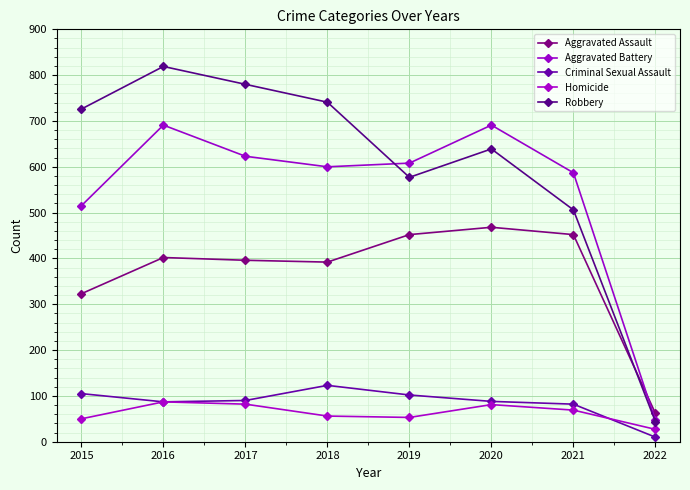

How many lines are shown in the chart?

5